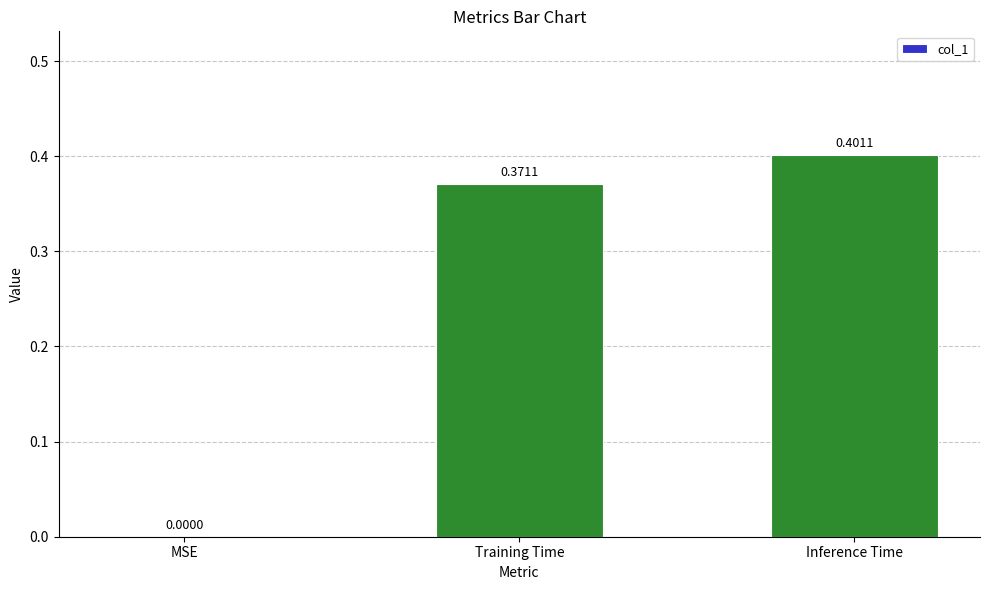

Which label corresponds to the largest value in the chart?

Inference Time